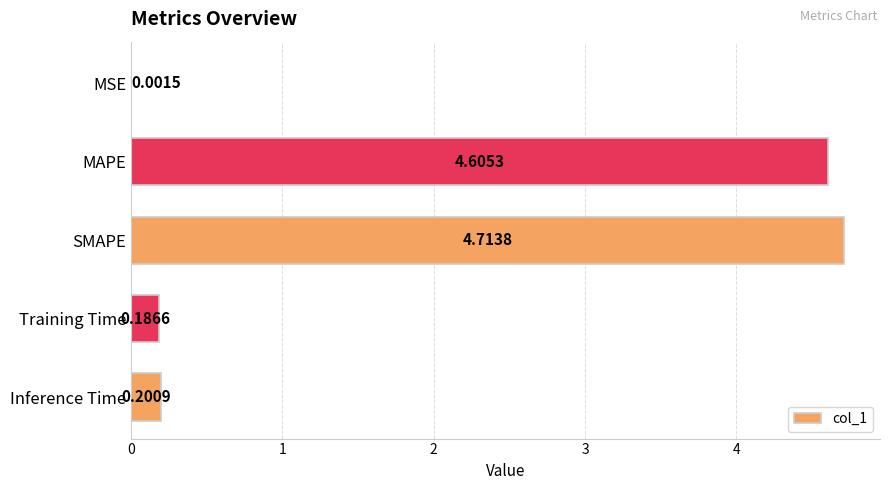

Are the bars grouped side by side (vs. stacked)?

No